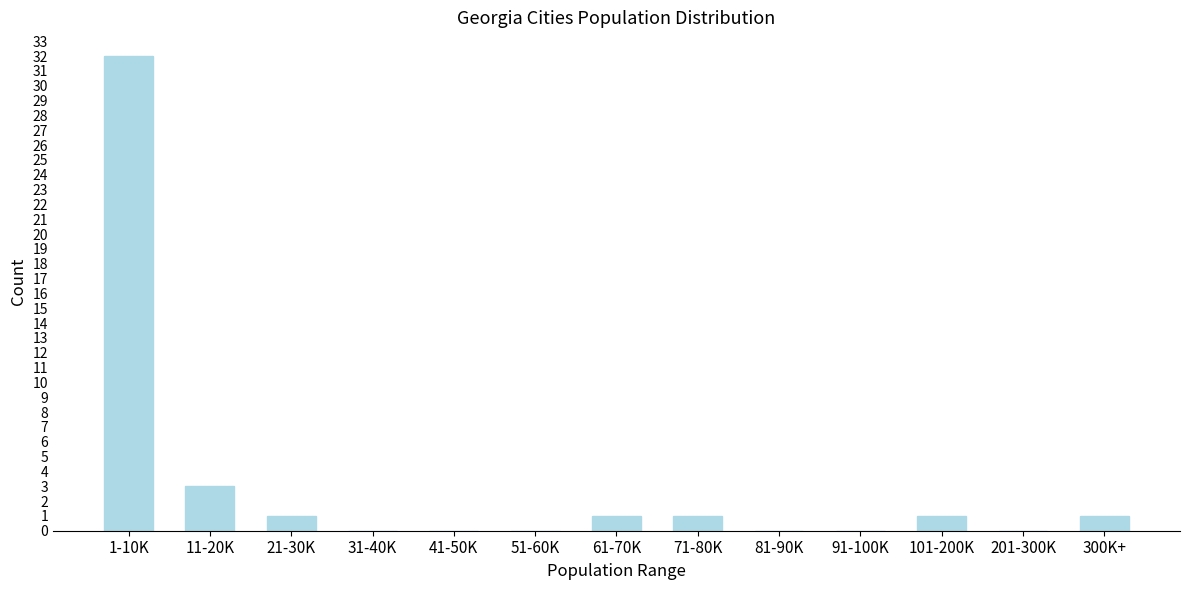

Reading left to right, extract all data points from this chart.

1-10K=32	11-20K=3	21-30K=1	31-40K=0	41-50K=0	51-60K=0	61-70K=1	71-80K=1	81-90K=0	91-100K=0	101-200K=1	201-300K=0	300K+=1